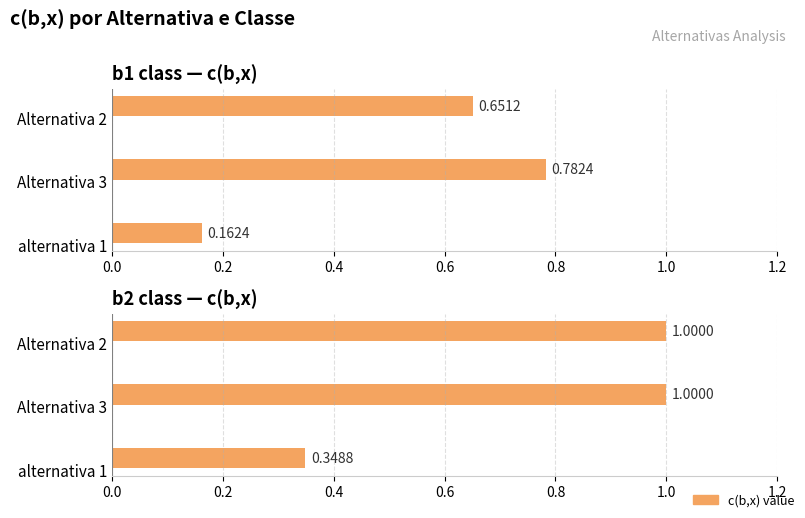

The Critério 1 series shows 0.7 at Alternativa 2 b1. True or false?

False